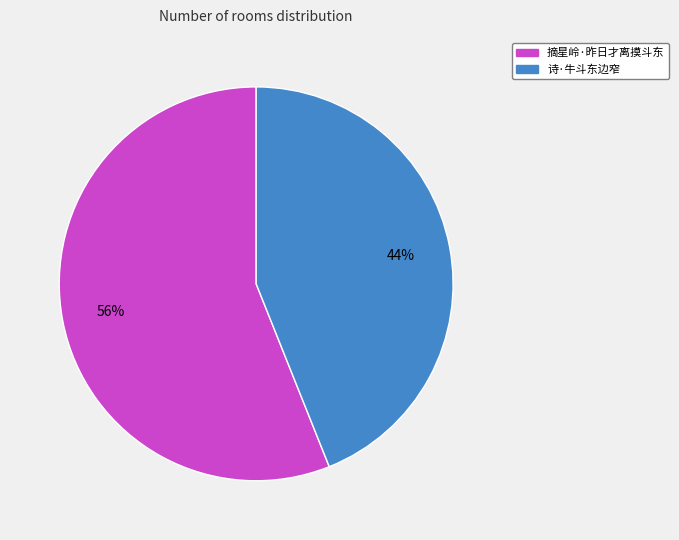

To the nearest percent, what is the combined percentage of 诗·牛斗东边窄 and 摘星岭·昨日才离摸斗东?

100%